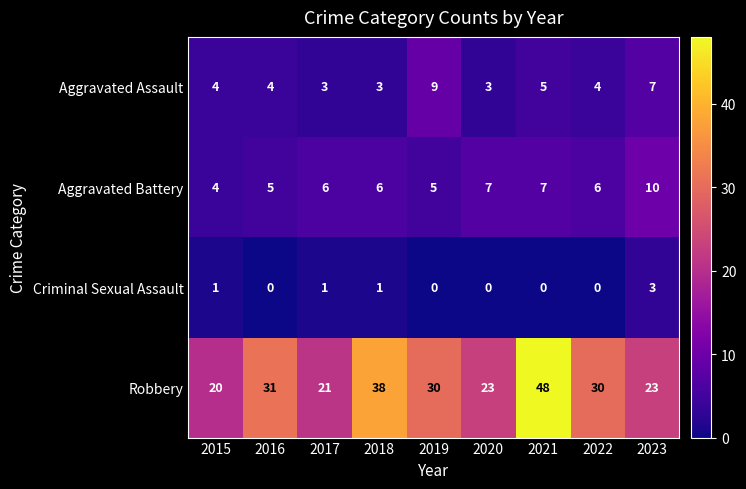

True or false: Aggravated Assault has a value of 5 at 2017.

False